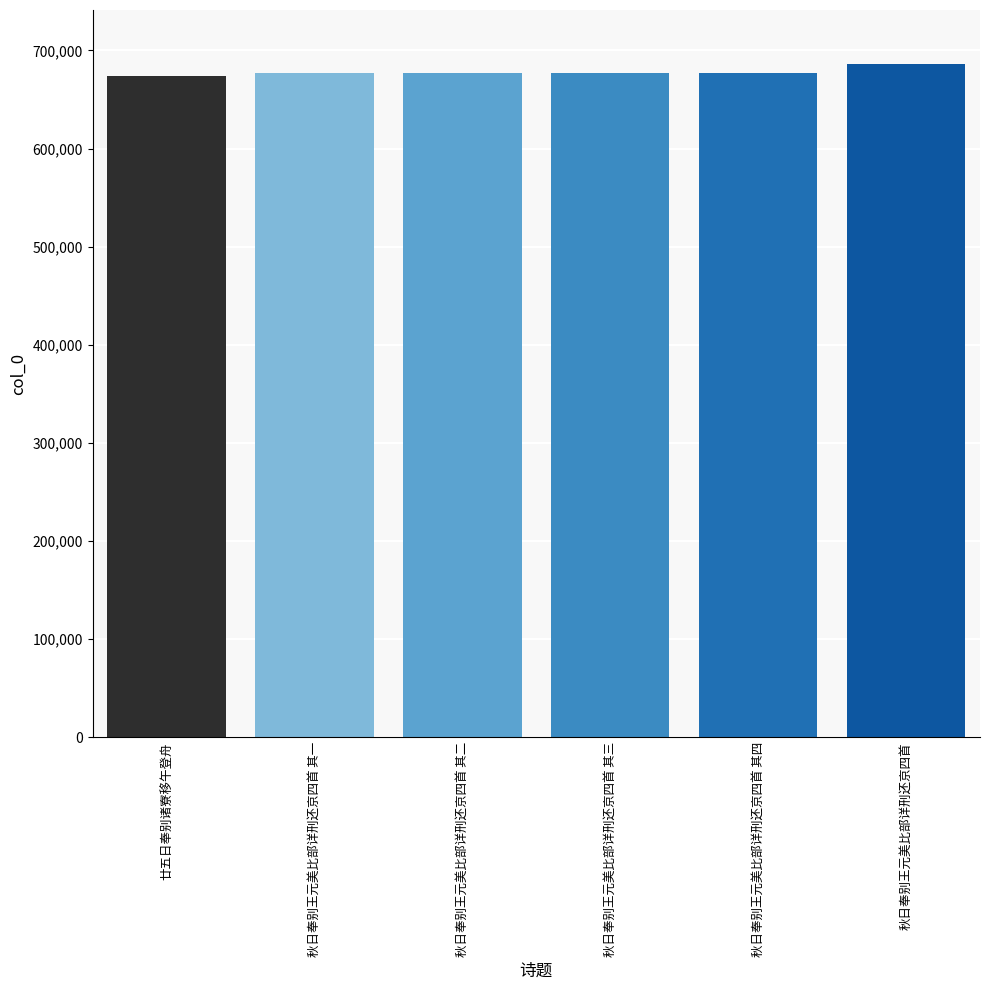

What is the maximum value shown in the chart?

686262